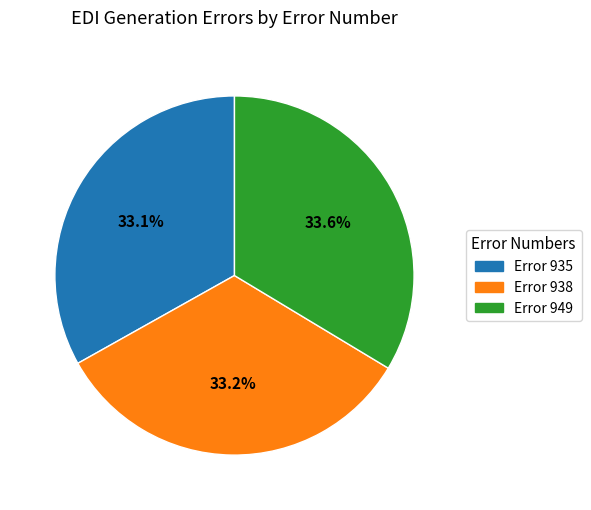

True or false: Error 938 accounts for 21% of the total.

False